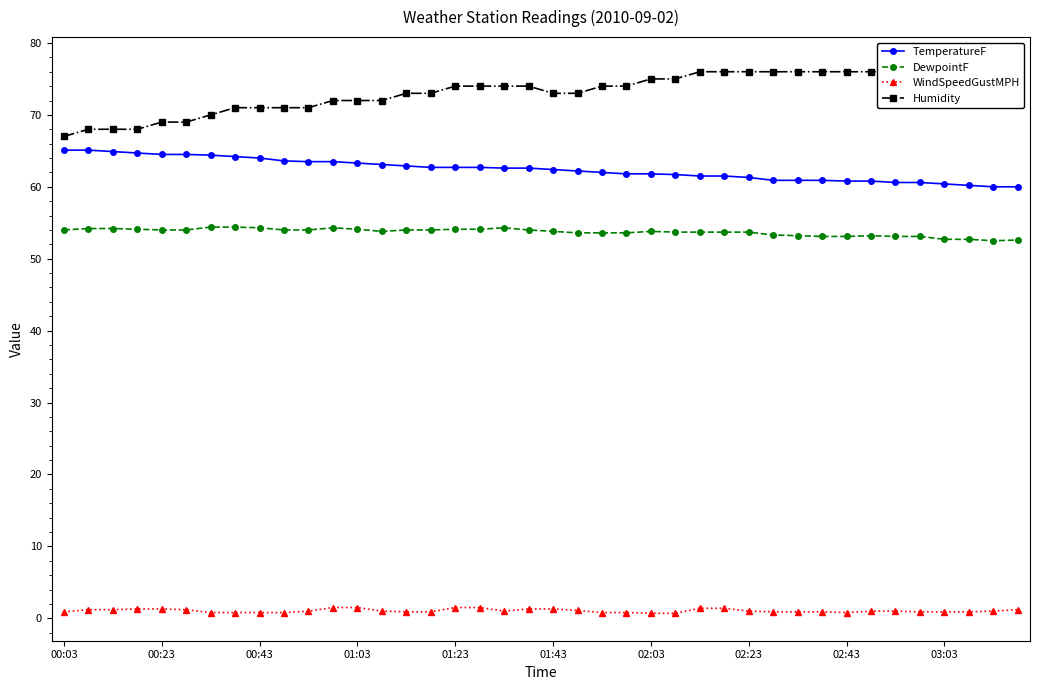

Is it true that TemperatureF equals 61.3 at 02:23?

True